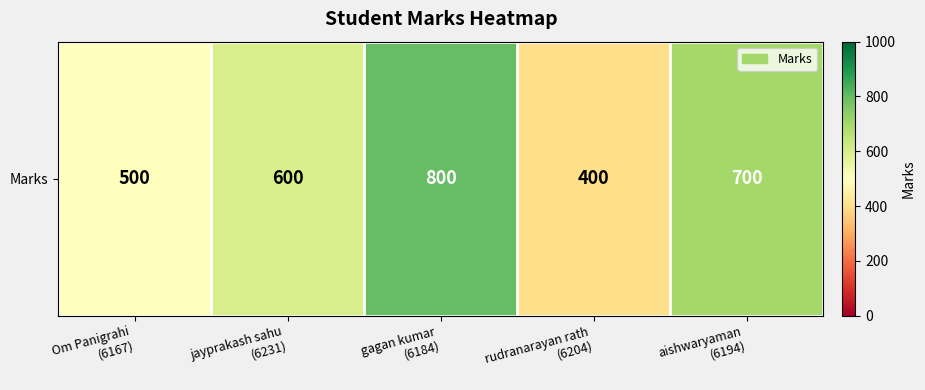

Which category has the highest value across all series?

gagan kumar
(6184)